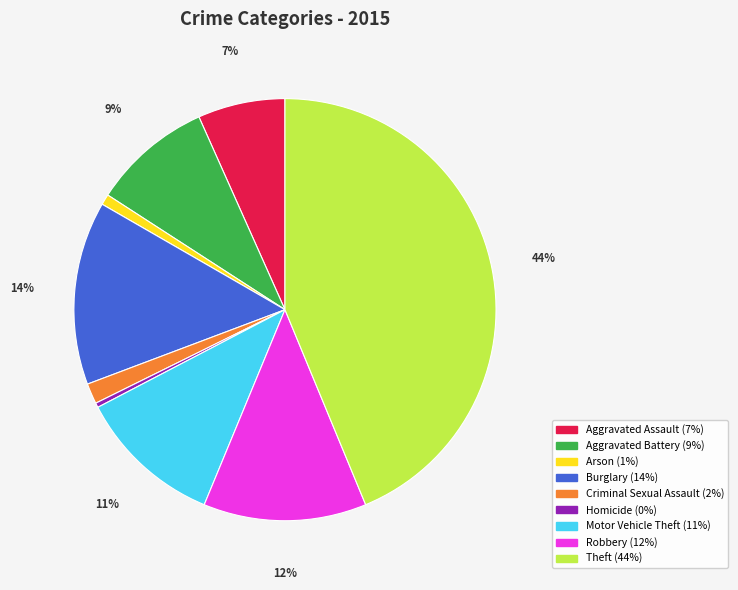

True or false: Aggravated Battery accounts for 9% of the total.

True